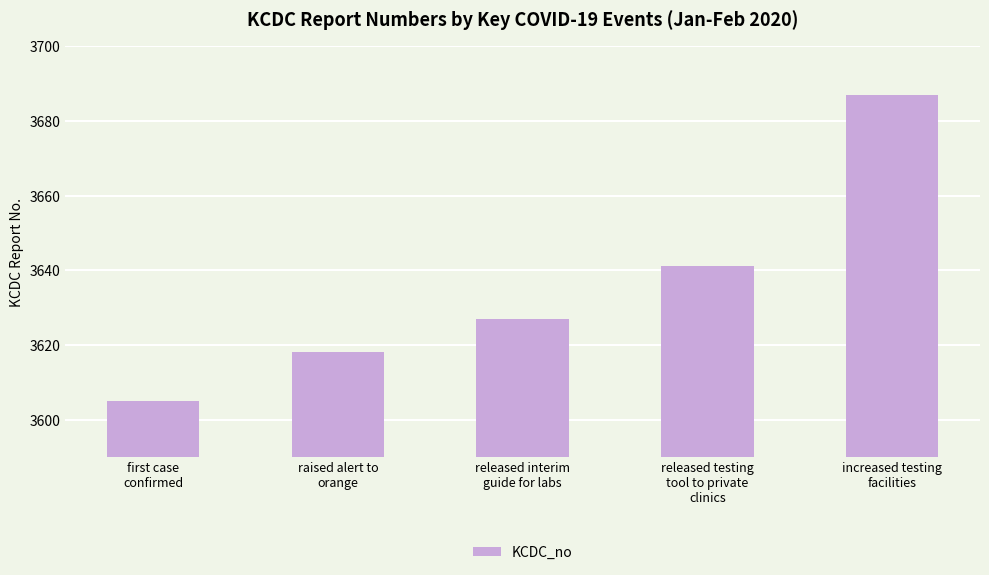

At which label is the value closest to 3646?

released testing
tool to private
clinics